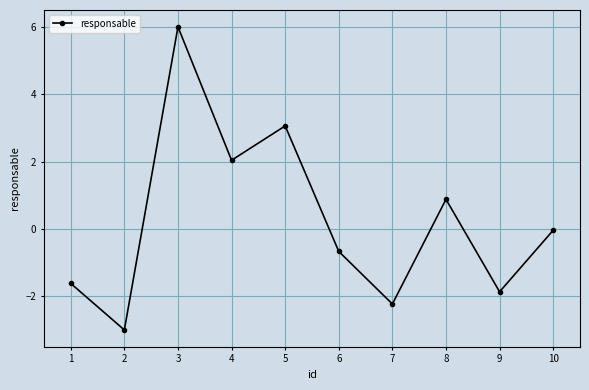

What is the approximate value at 7?

-2.2